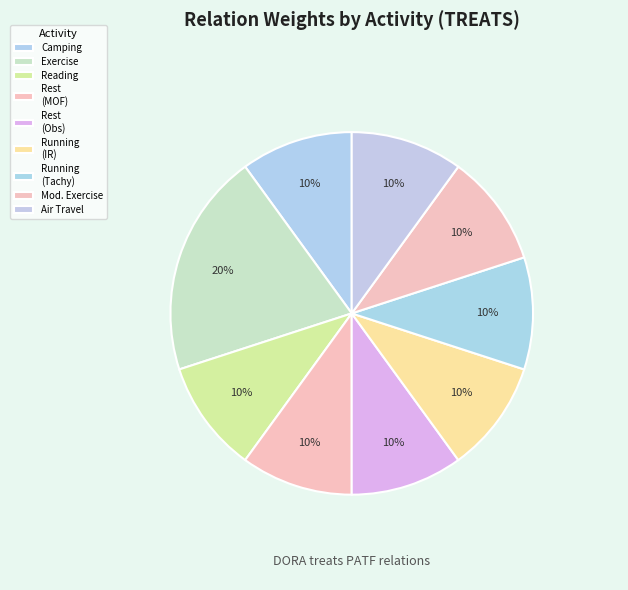

How many slices are in this pie chart?

9